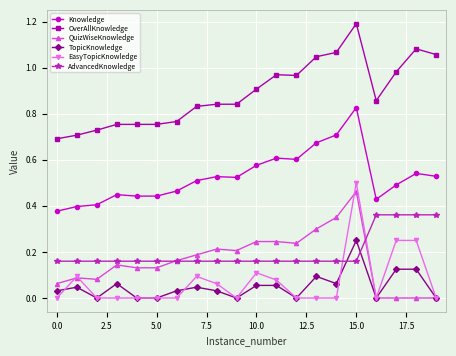

True or false: OverAllKnowledge has more than 0 points higher than both neighbors.

True